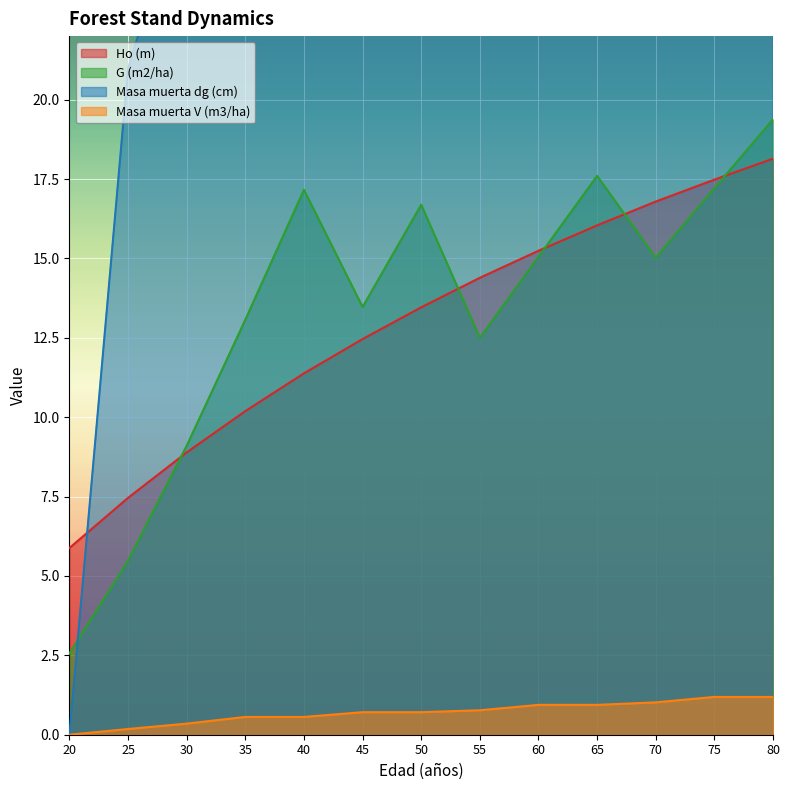

What is the difference between the second highest and second lowest values in the G (m2/ha) series?

12.1